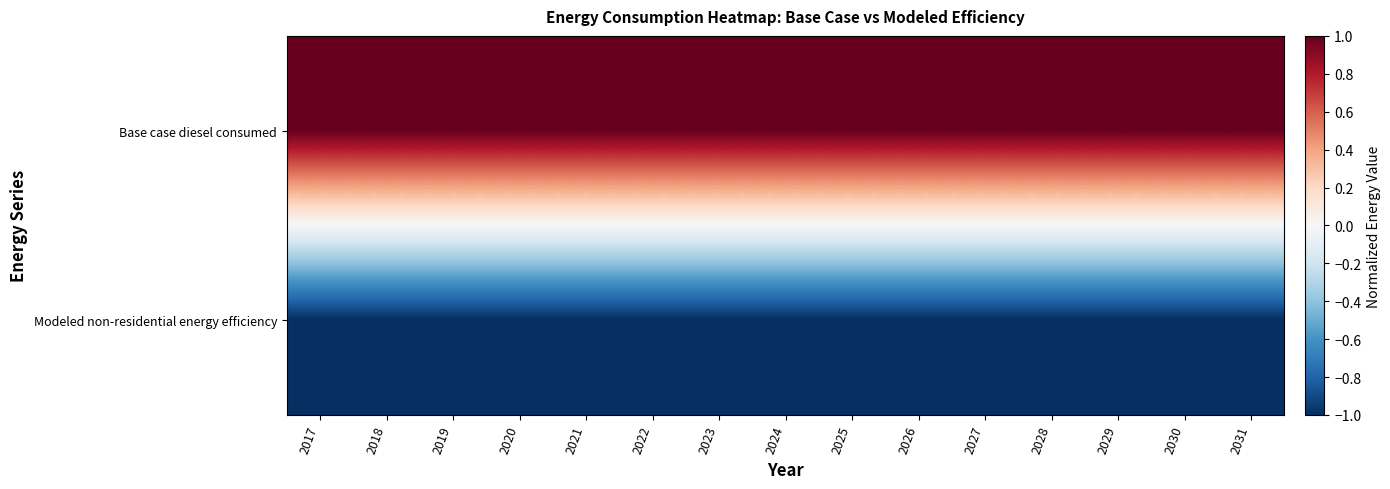

What is the difference between the highest and lowest values at 2030?

2